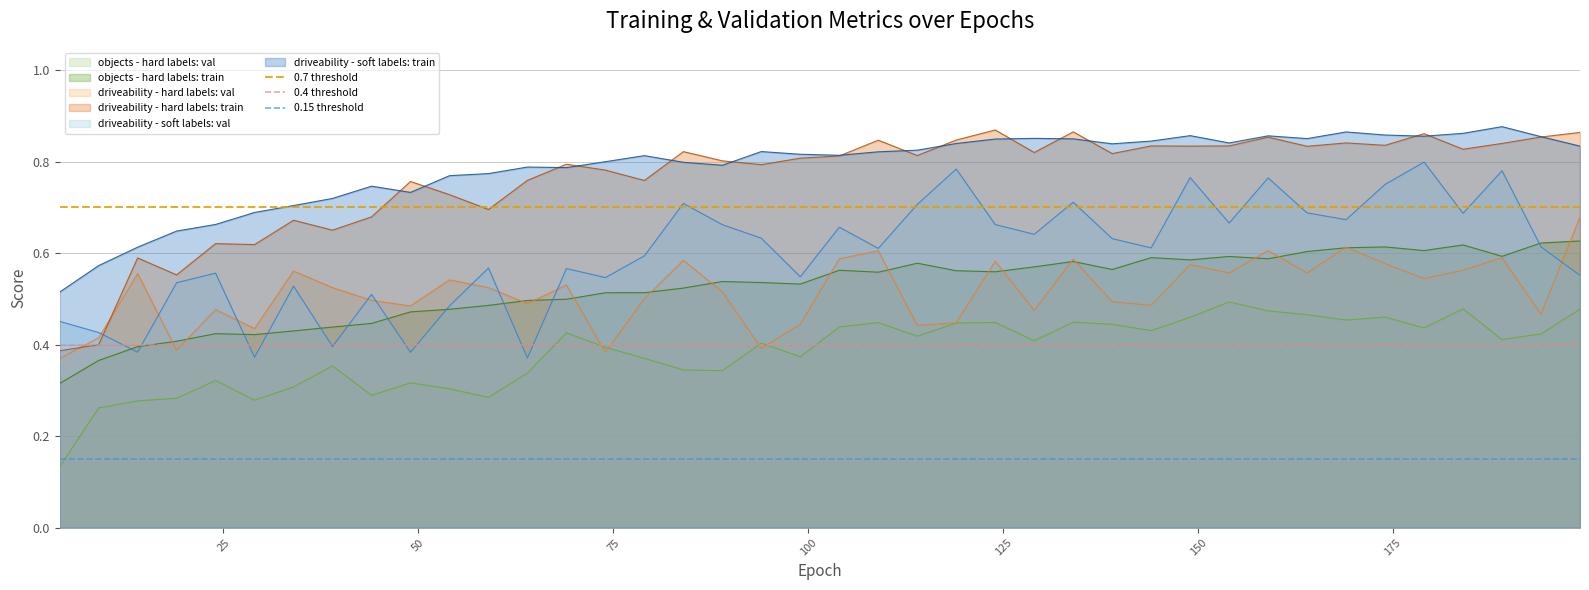

True or false: driveability - soft labels: train and driveability - soft labels: val intersect in this chart.

False